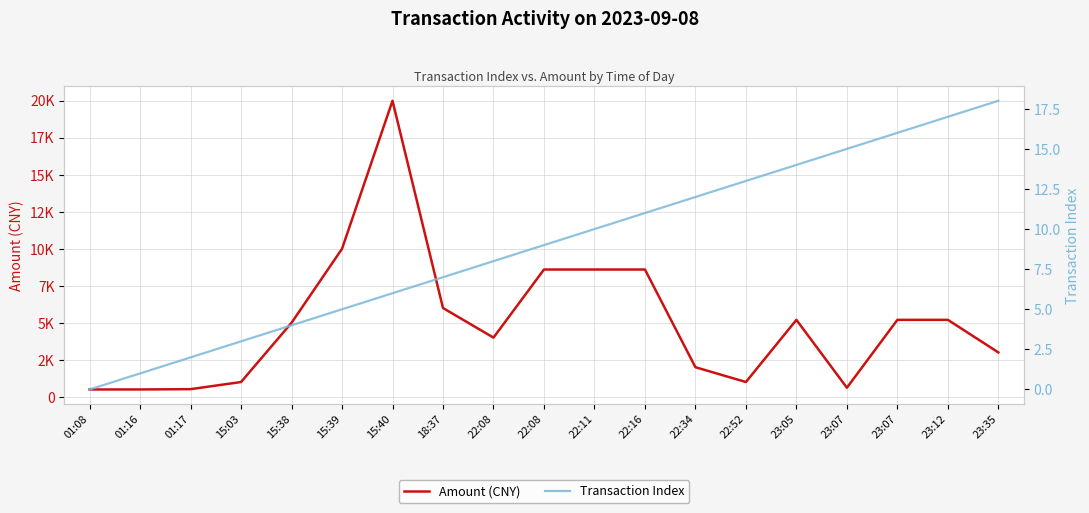

At 22:08, list the series in order from largest to smallest.

Amount (CNY), Transaction Index